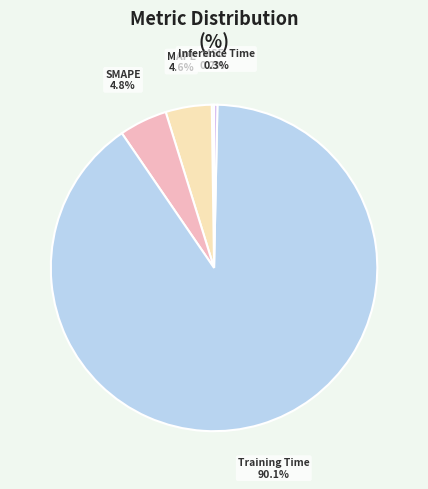

What percentage is the MAPE slice, to the nearest percent?

5%